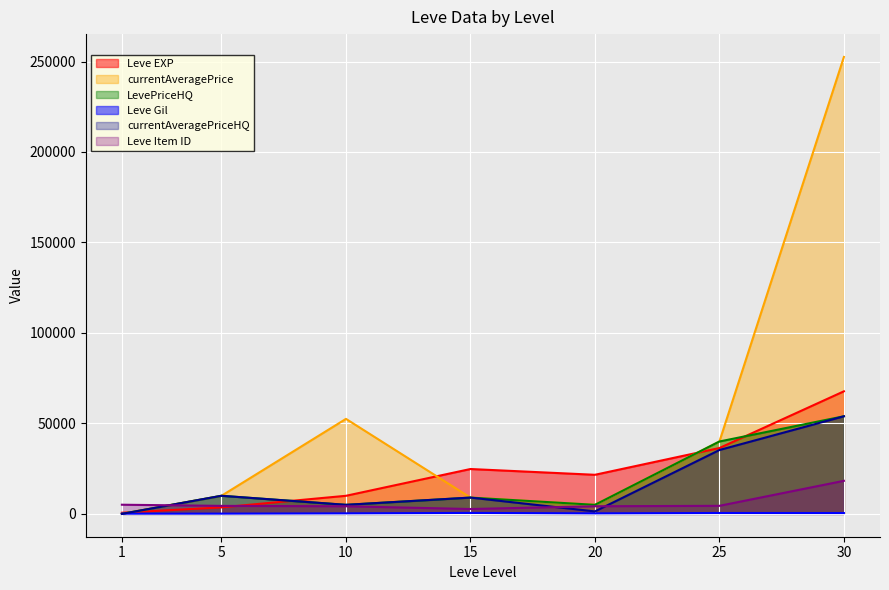

Is the value of LevePriceHQ at 15 greater than the value of Leve Item ID at 15?

Yes